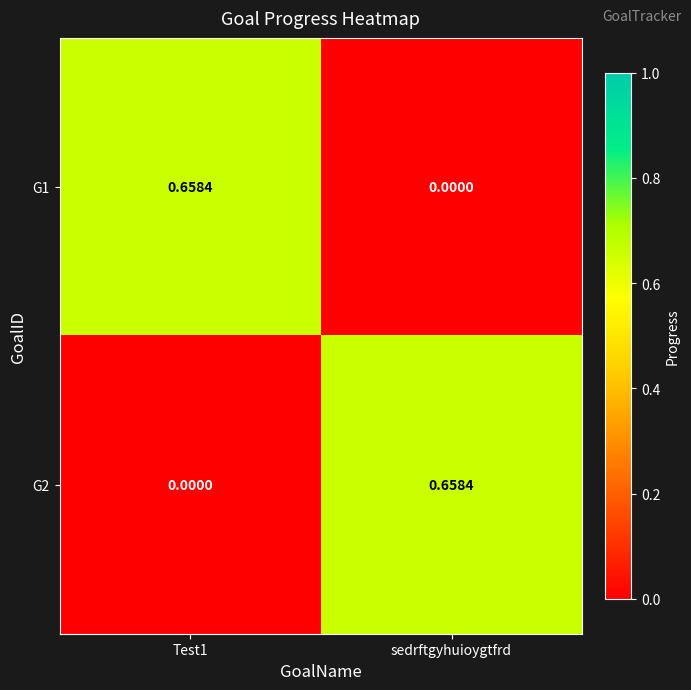

At which label is G1 closest to 0?

sedrftgyhuioygtfrd